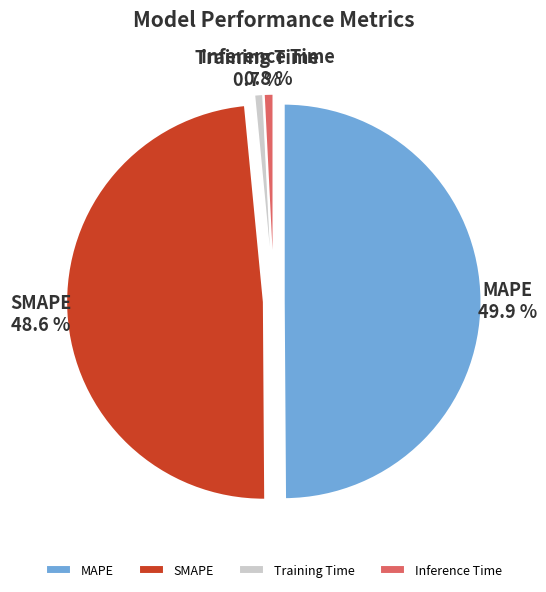

Which slice is the largest?

MAPE